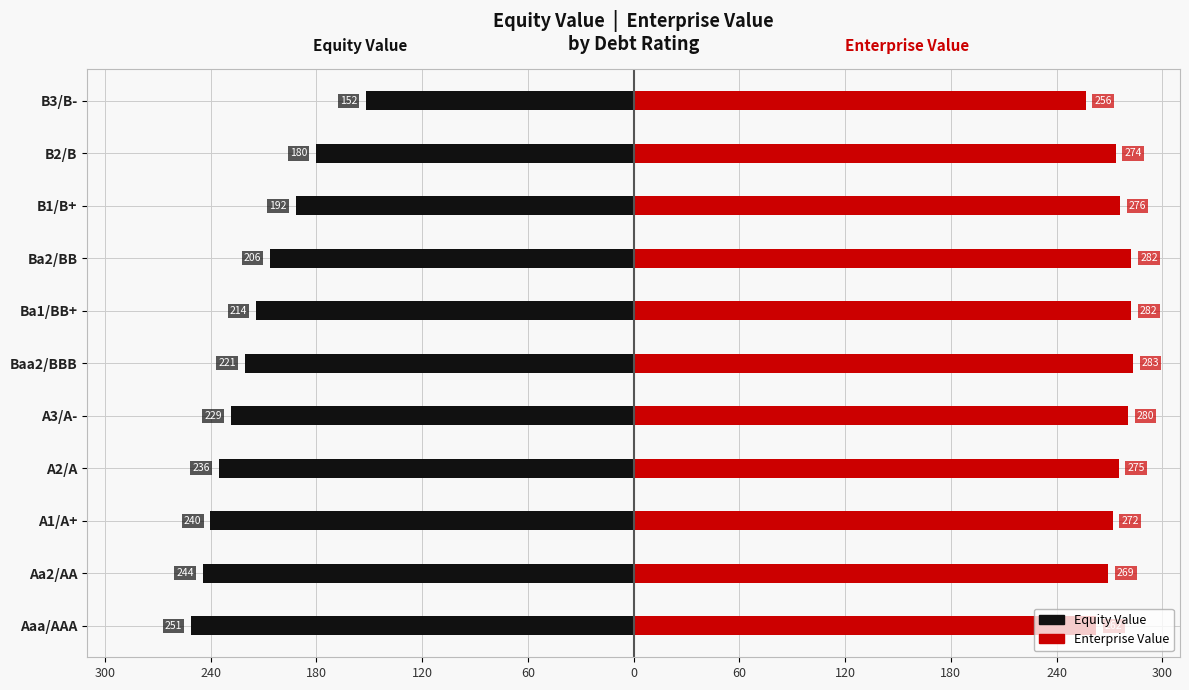

How many values in the Equity Value series are below -220?

6